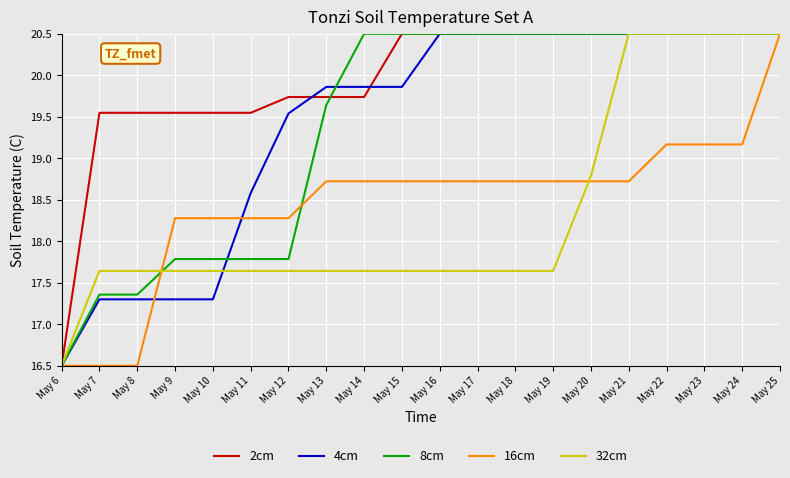

Read the 4cm value at May 23.

20.5